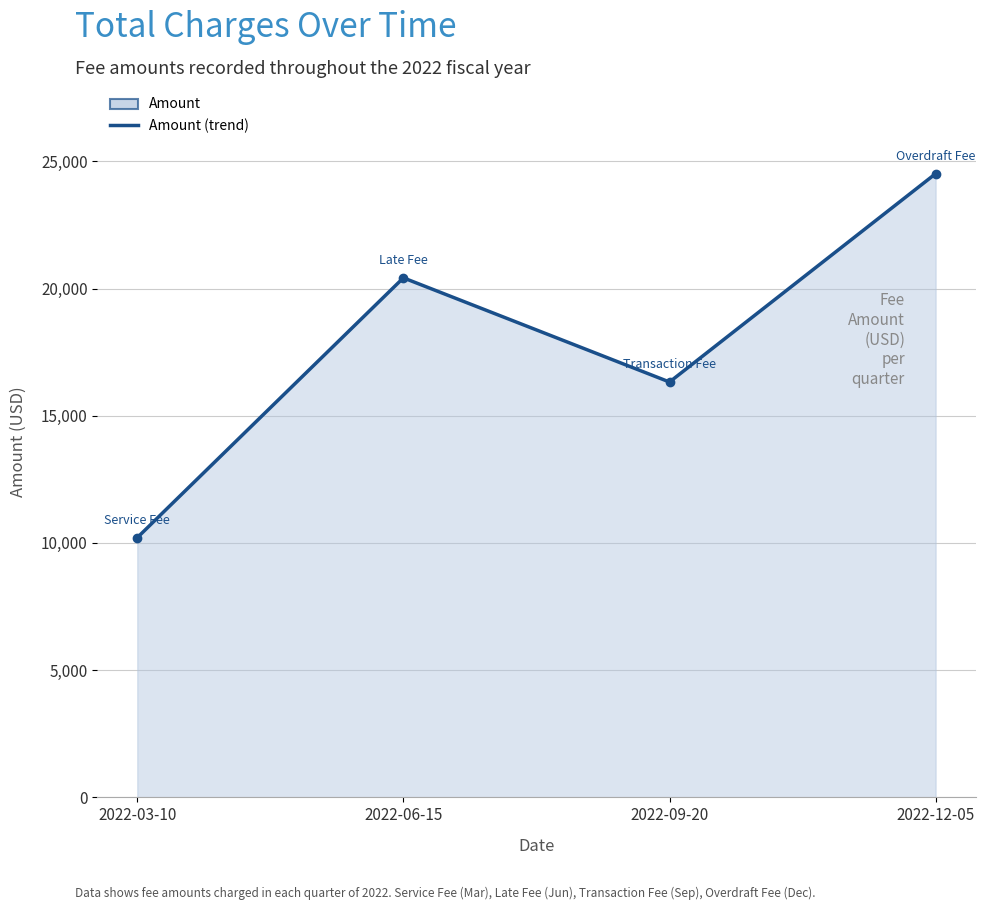

Rank the categories by value from highest to lowest.

2022-12-05, 2022-06-15, 2022-09-20, 2022-03-10